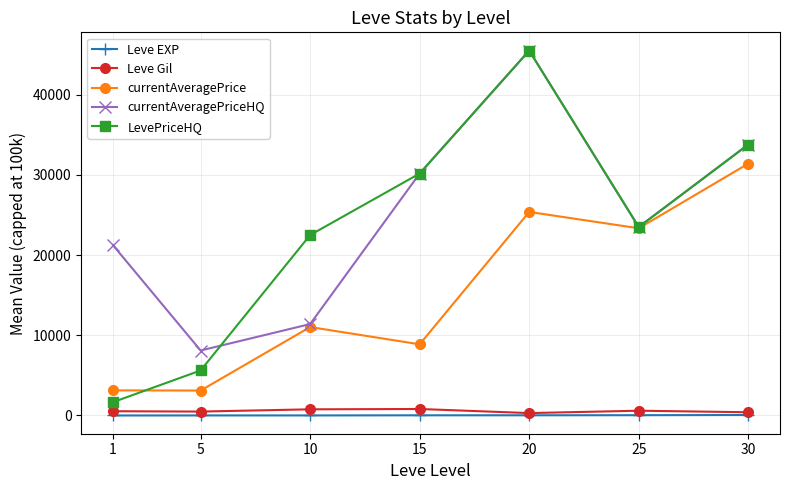

The value of currentAveragePrice at 20 is 40438.2. True or false?

False